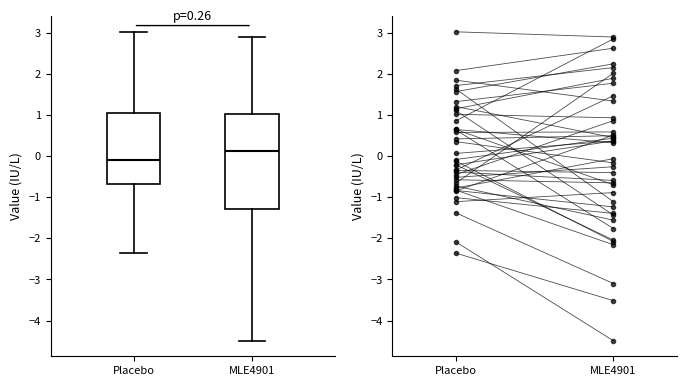

Which box's median line is the lowest?

Placebo